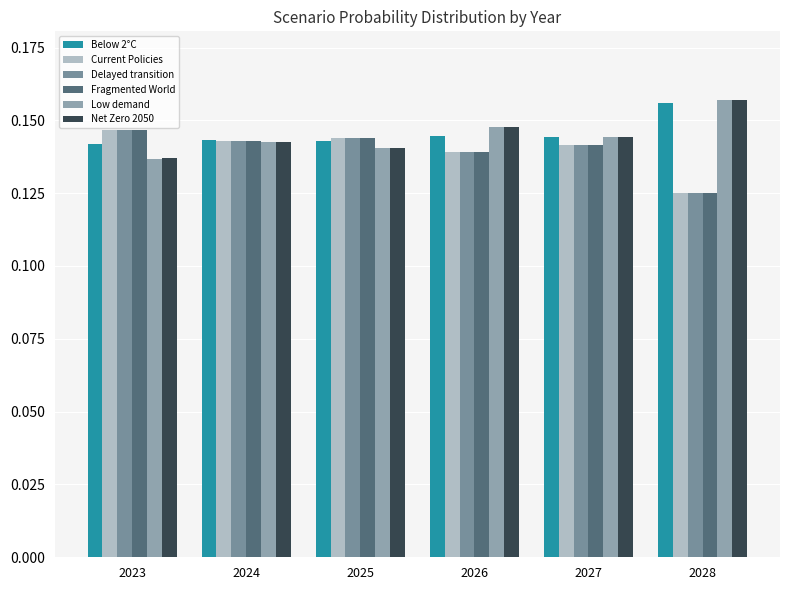

Between 2025 and 2023, which is larger?

2025